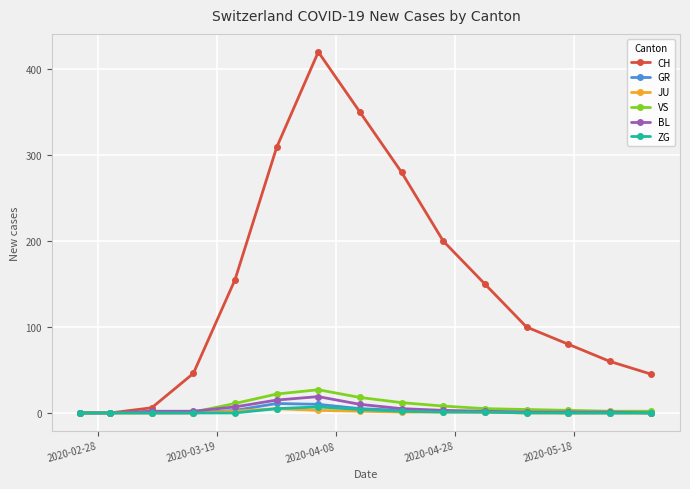

What is the greatest value displayed?

420